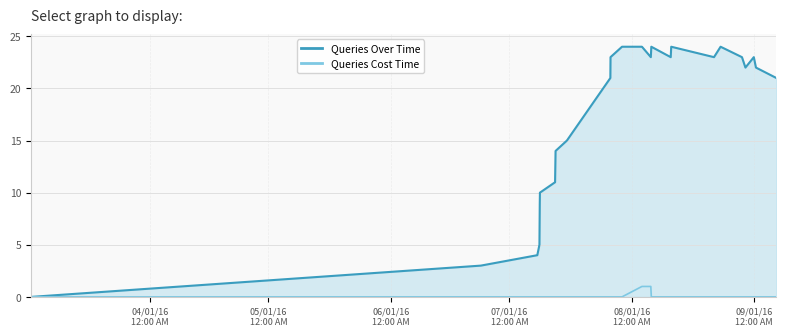

List the series in order of their overall mean, highest first.

Queries Over Time, Queries Cost Time